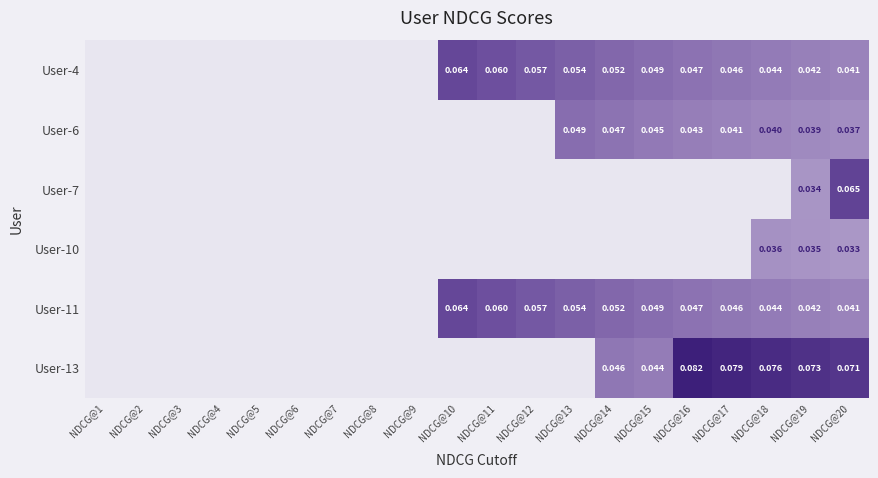

Is the value of User-11 at NDCG@20 greater than the value of User-4 at NDCG@19?

No